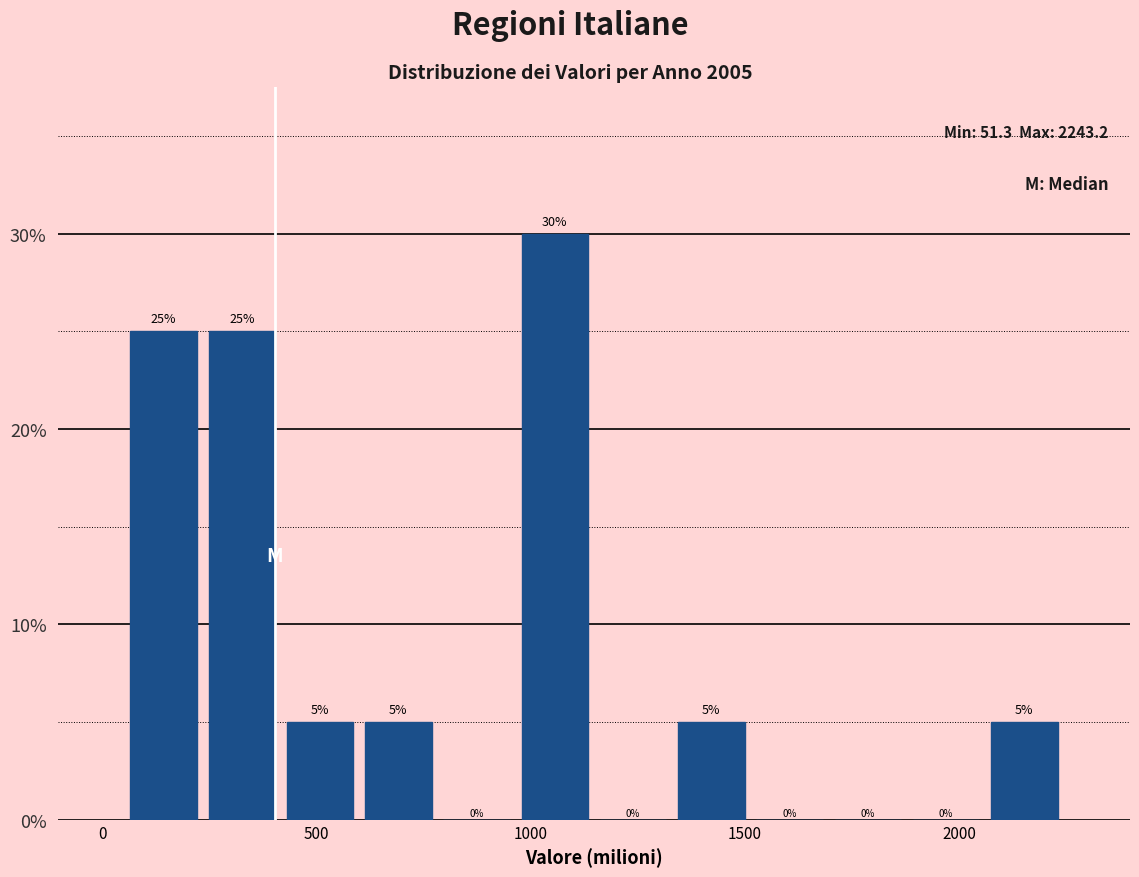

Read against the x-axis, roughly where is the centre of the tallest bar?

1050